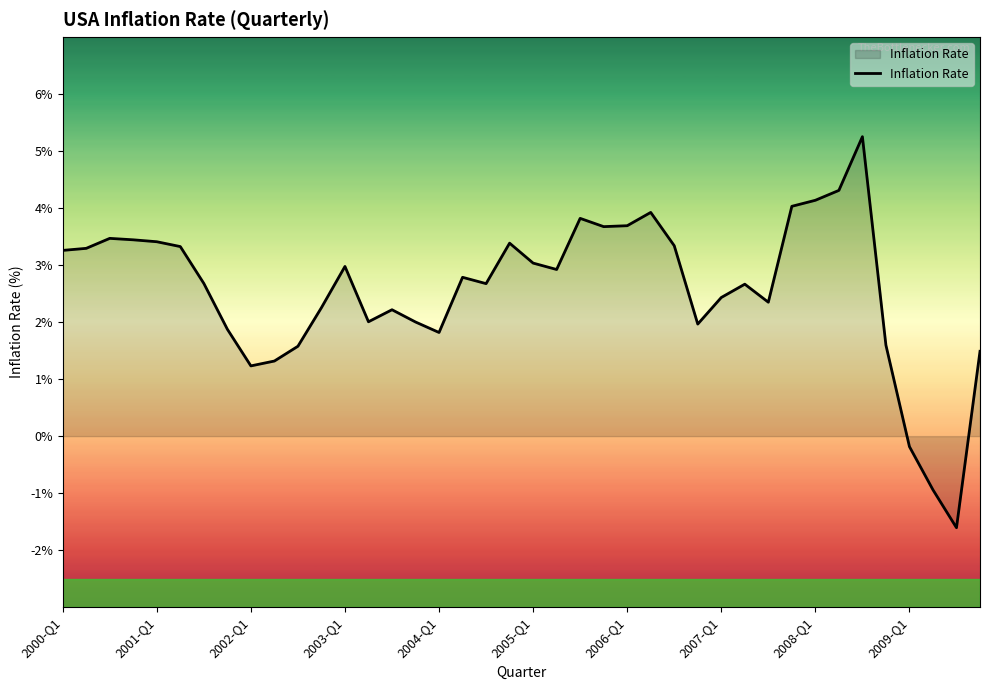

What is the difference between the maximum and minimum values?

6.9